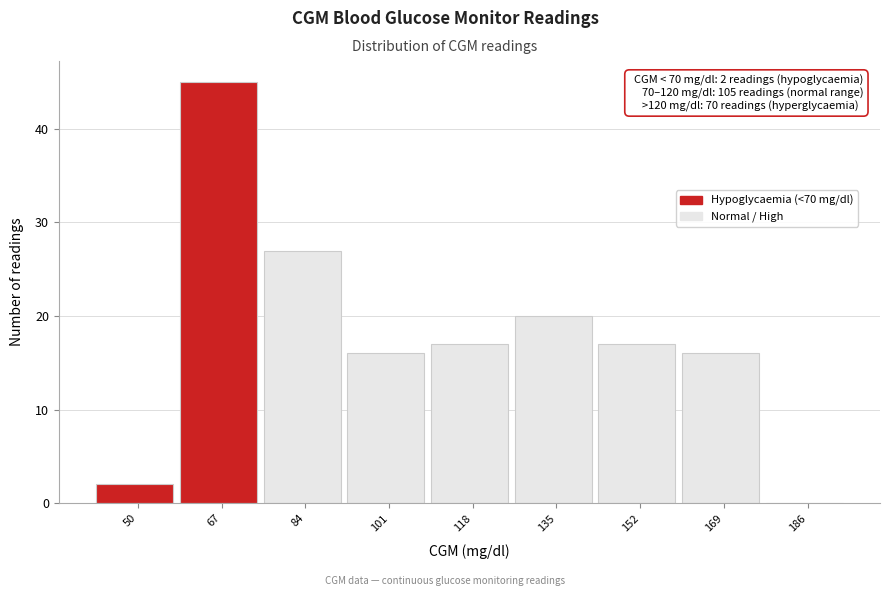

Reading left to right, list all the values displayed in this chart.

50=2	67=45	84=27	101=16	118=17	135=20	152=17	169=16	186=0